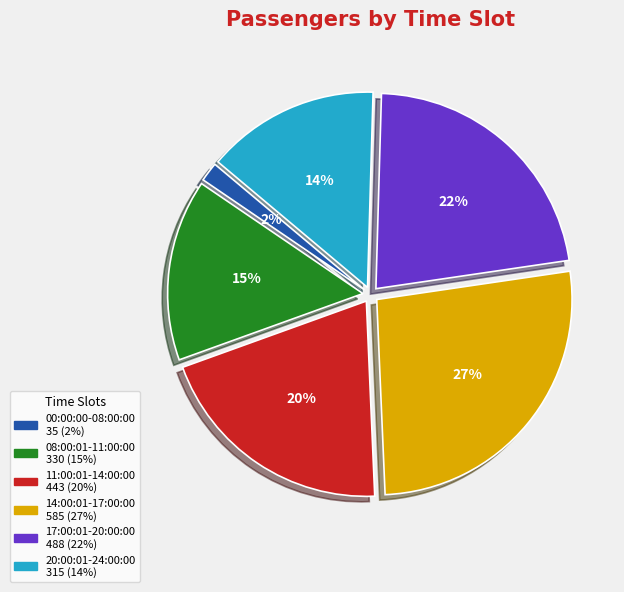

Is the sum of 14:00:01-17:00:00 and 08:00:01-11:00:00 greater than half?

No